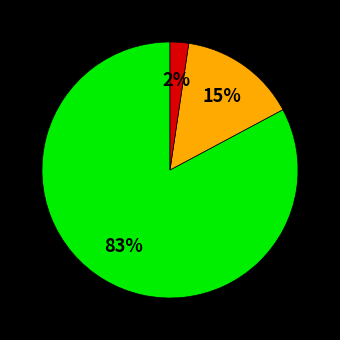

To the nearest percent, what is the average slice percentage?

33%